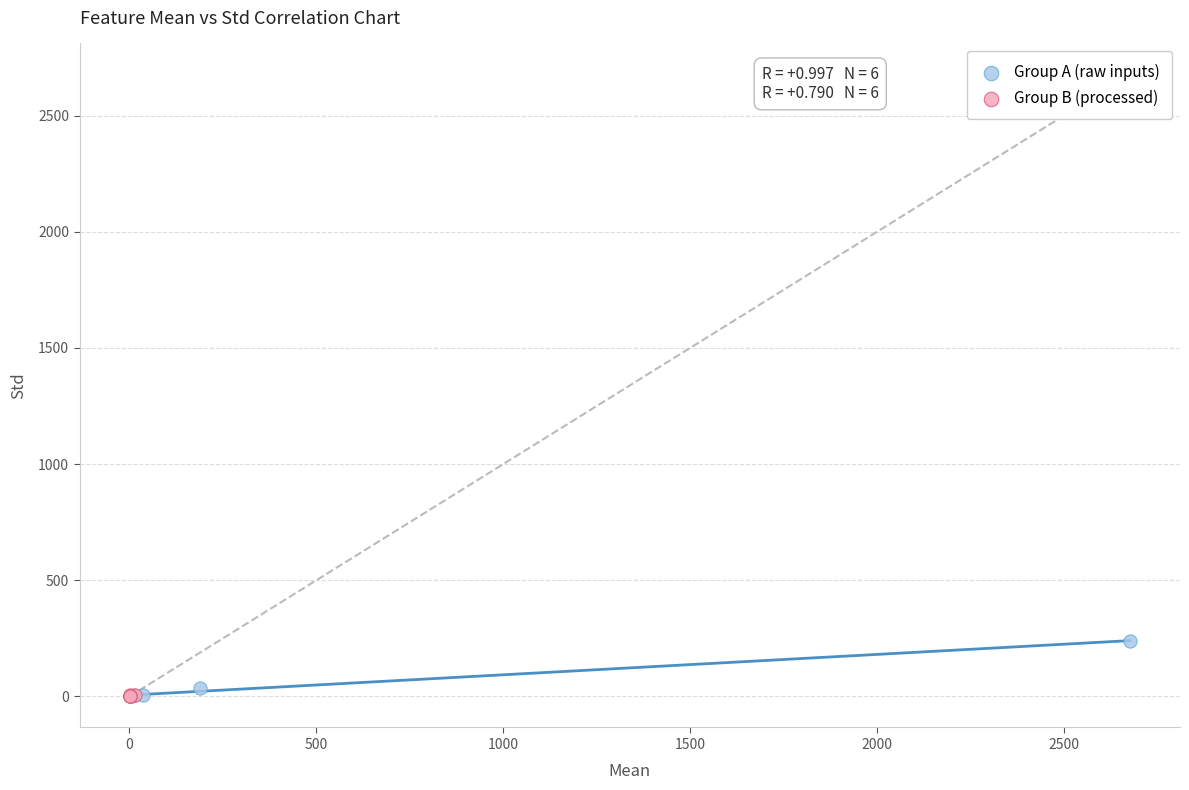

What are all the series names shown in the legend?

Group A (raw inputs), Group B (processed)